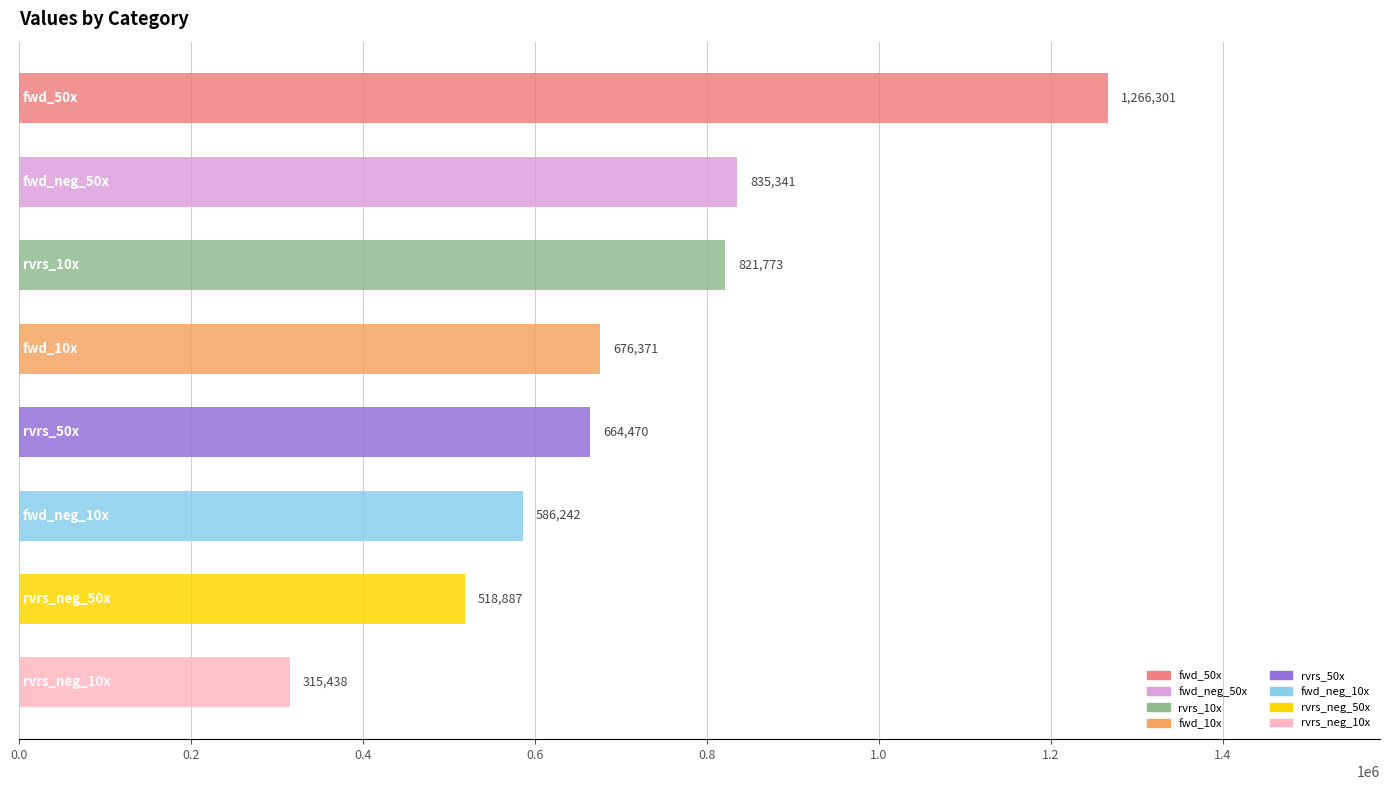

What is the value of the 6th bar from the top?

586242.0